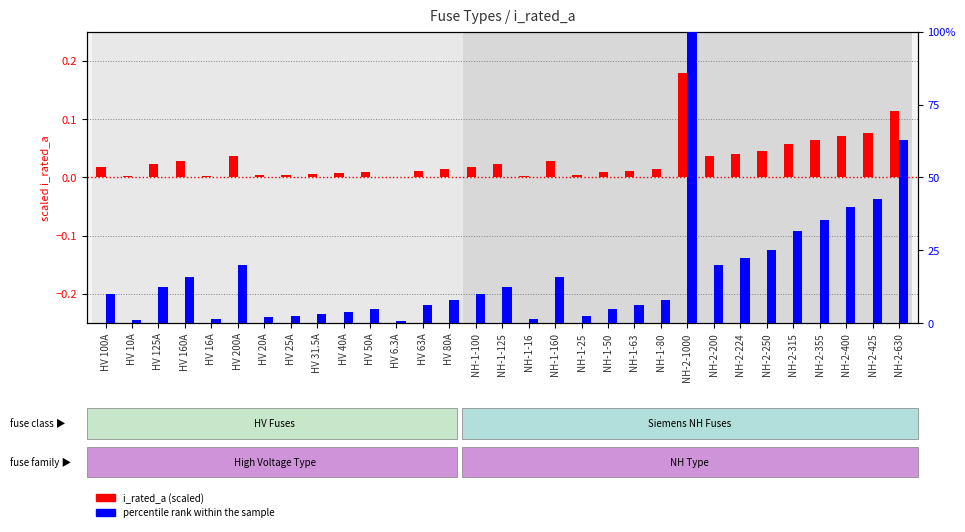

What is the label of the 11th bar from the left?

HV 50A